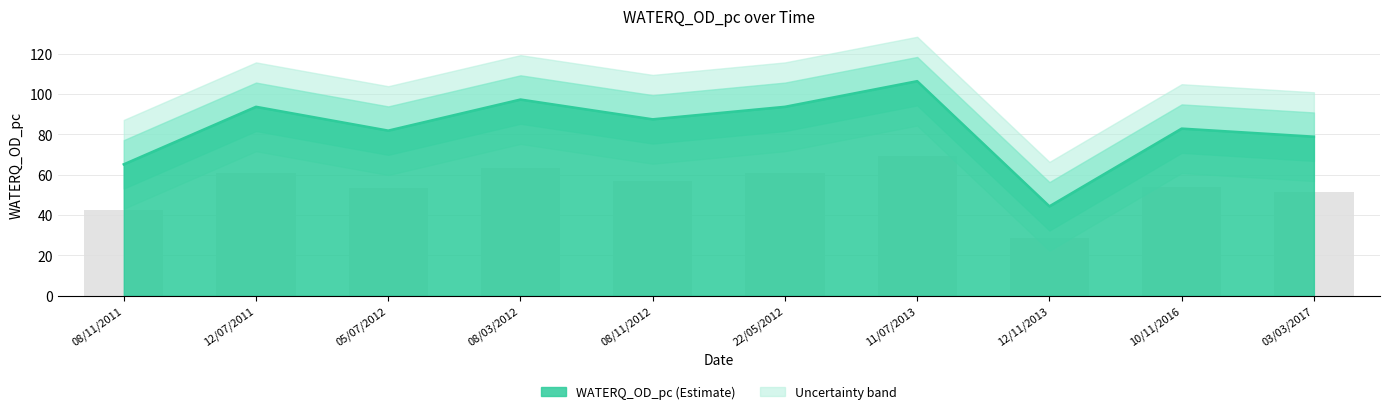

What is the label of the 7th bar from the left?

11/07/2013